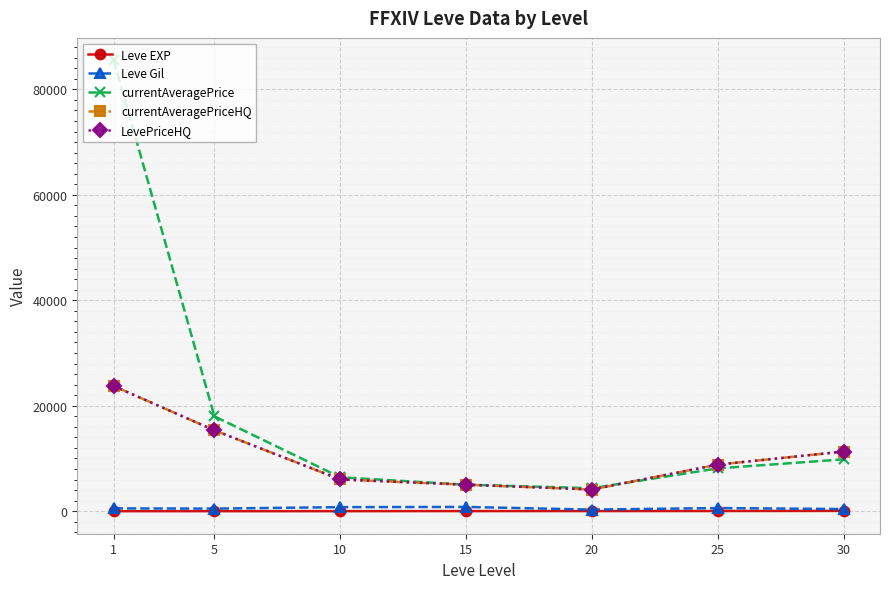

True or false: Leve Gil has a value of 559.8 at 30.

False